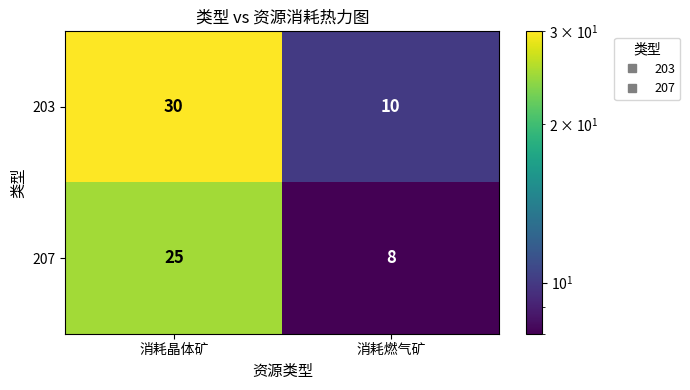

Reading right to left, list all the values displayed in this chart.

203: 消耗燃气矿=10	消耗晶体矿=30
207: 消耗燃气矿=8	消耗晶体矿=25